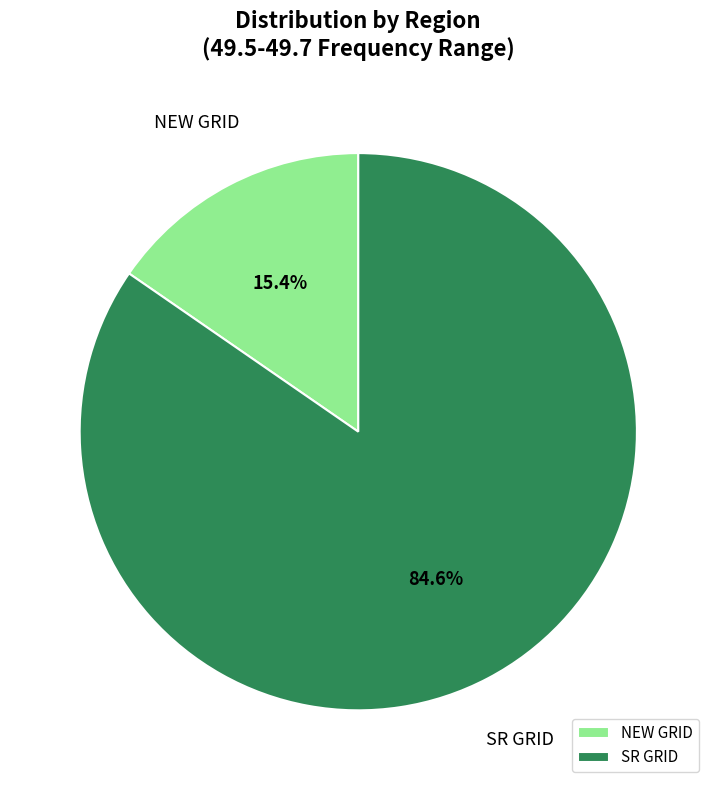

To the nearest percent, what is the difference between the largest and smallest slice percentages?

69%